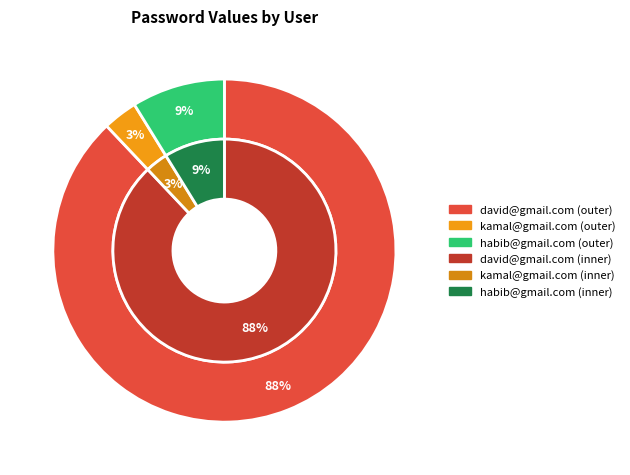

Count the number of slices in the pie.

3